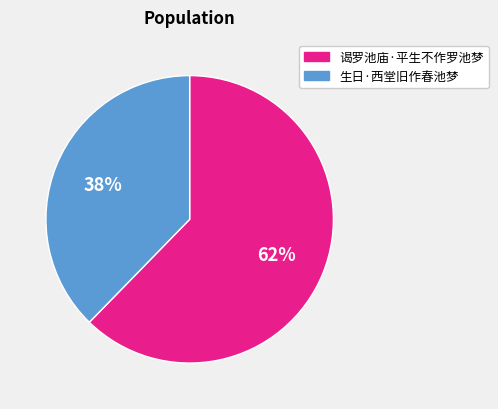

Approximately how many times larger is the value at 生日·西堂旧作春池梦 compared to 谒罗池庙·平生不作罗池梦?

0.6